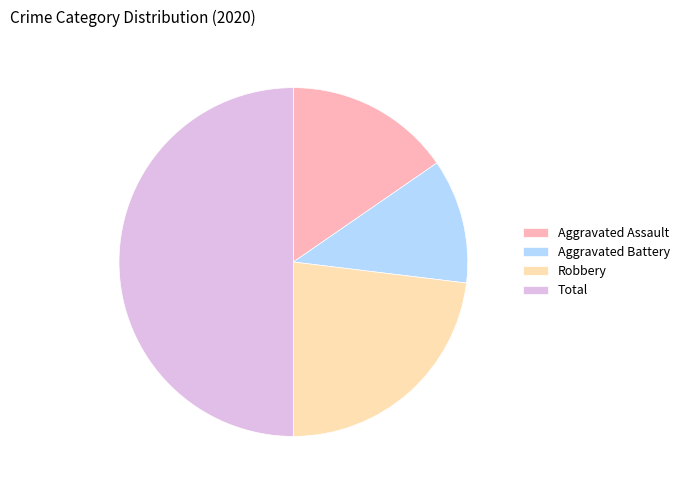

Is the sum of Aggravated Assault and Total greater than half?

Yes